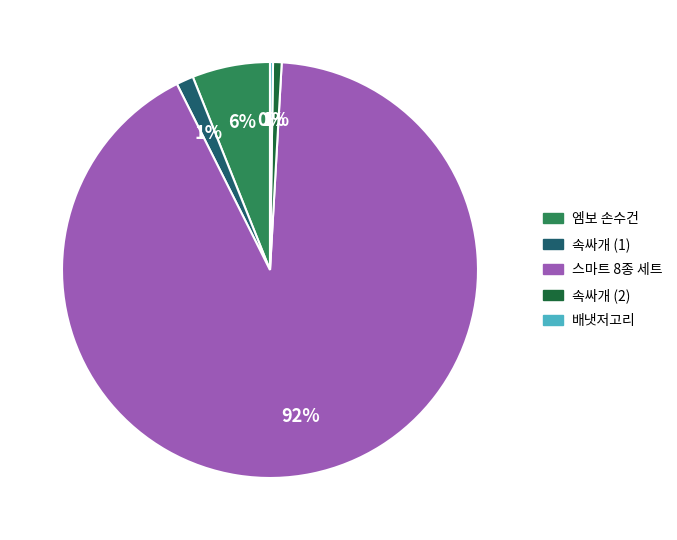

Which has a higher value, 스마트 8종 세트 or 속싸개 (1)?

스마트 8종 세트